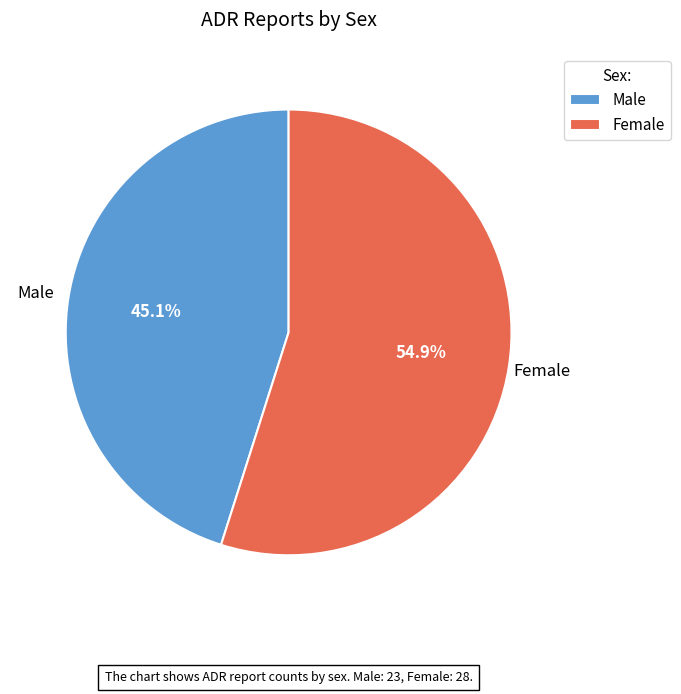

Do Female and Male together represent more than half of the pie?

Yes